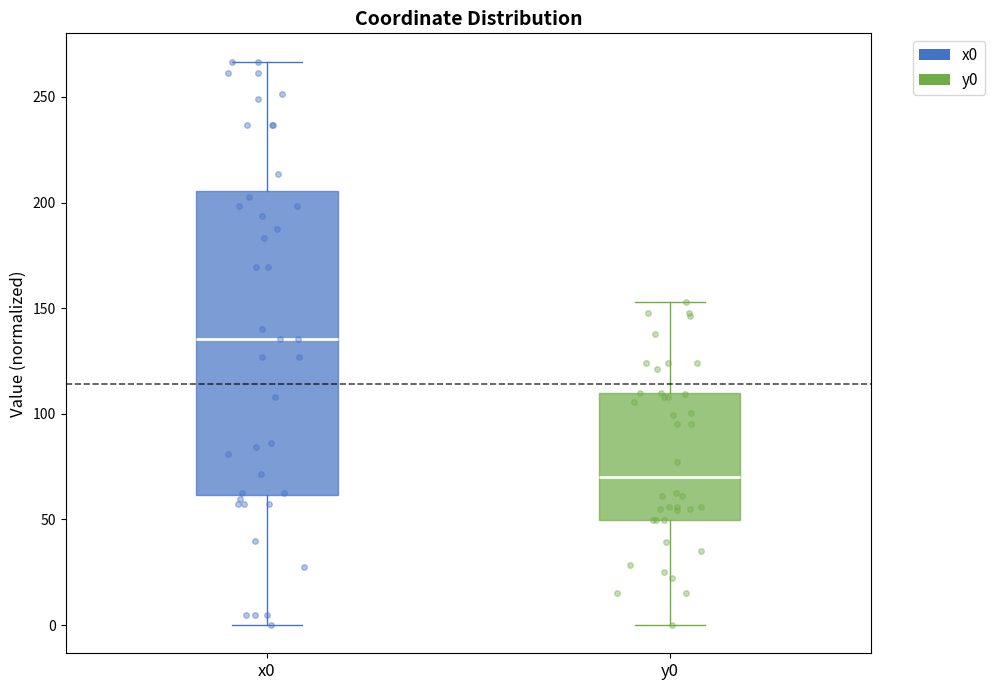

Which box has the lowest median line?

y0